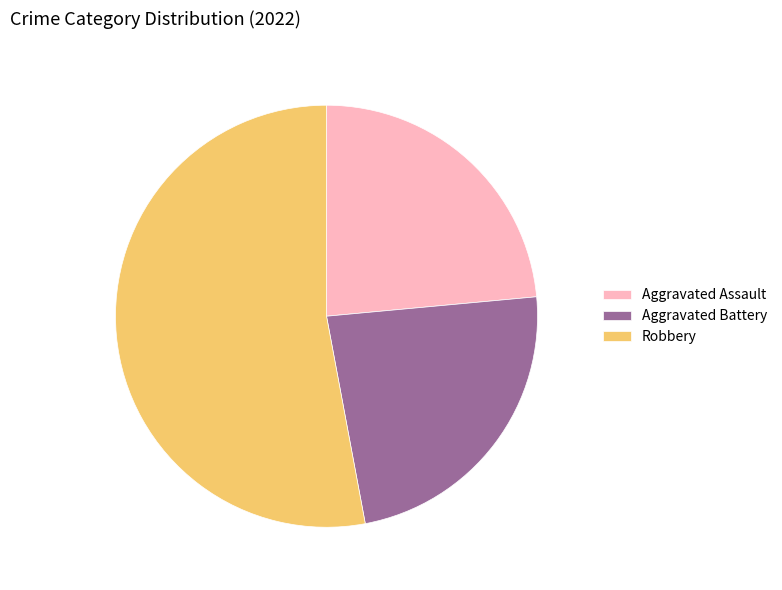

Is there a majority slice in this chart?

Yes